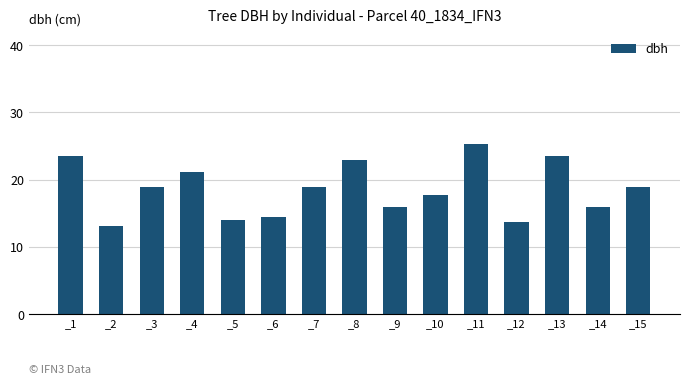

The value at _7 is 18.9. True or false?

True